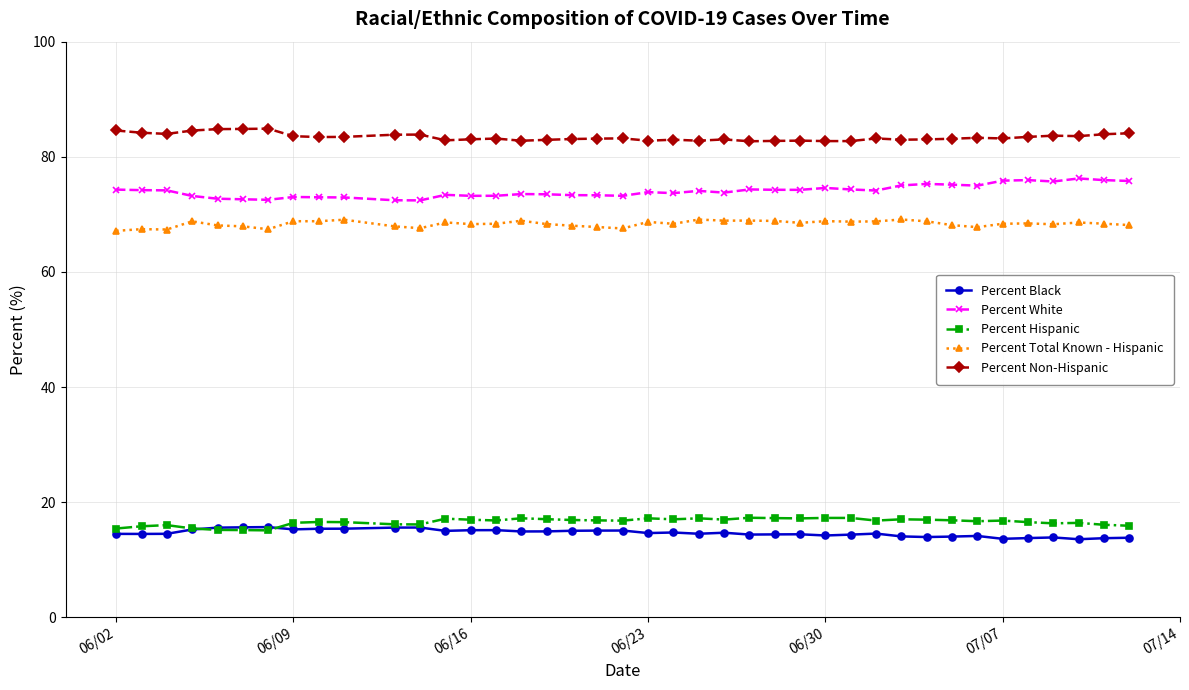

What is the value of the Percent Hispanic point at the 7th from the left?

15.1